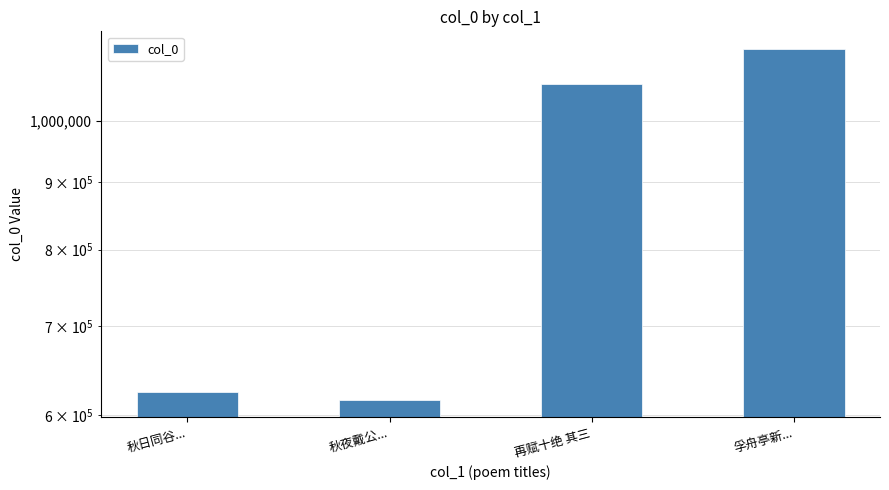

What is the difference between the second highest and second lowest values?

442868